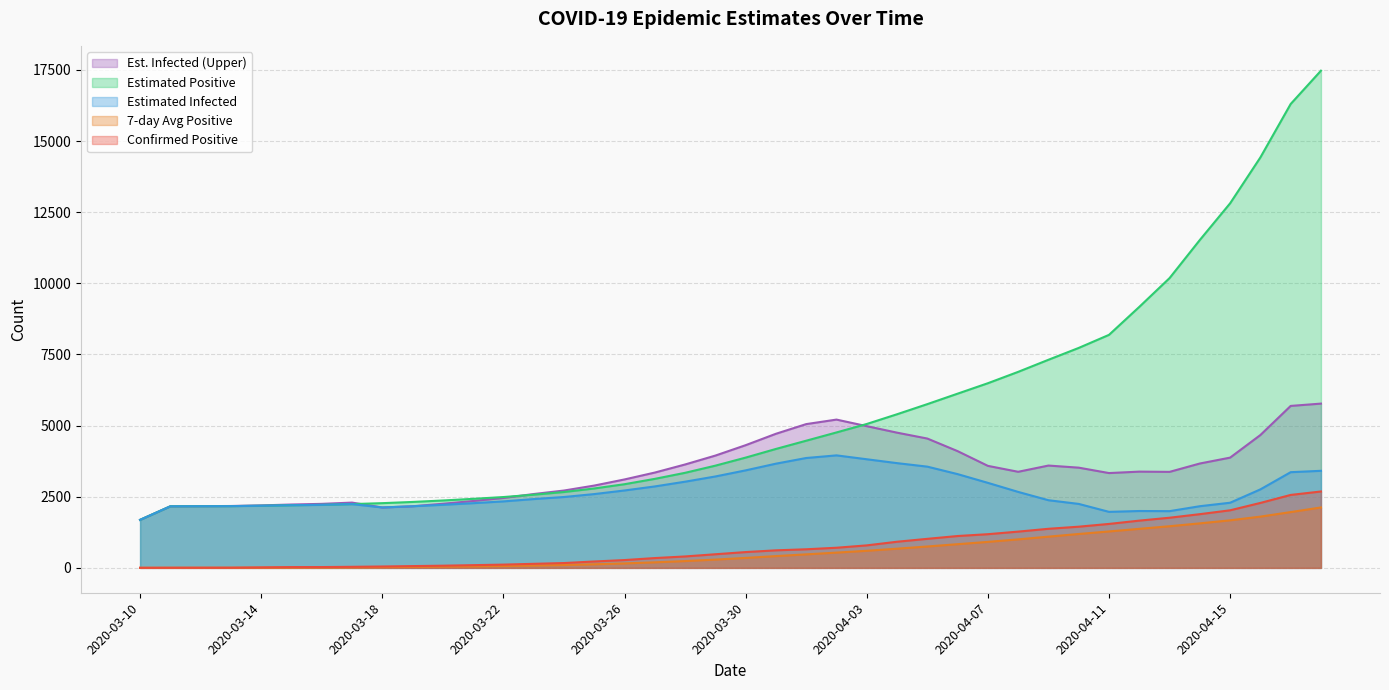

Rank the categories by positive value from lowest to highest.

2020-03-10, 2020-03-11, 2020-03-12, 2020-03-13, 2020-03-14, 2020-03-15, 2020-03-16, 2020-03-17, 2020-03-18, 2020-03-19, 2020-03-20, 2020-03-21, 2020-03-22, 2020-03-23, 2020-03-24, 2020-03-25, 2020-03-26, 2020-03-27, 2020-03-28, 2020-03-29, 2020-03-30, 2020-03-31, 2020-04-01, 2020-04-02, 2020-04-03, 2020-04-04, 2020-04-05, 2020-04-06, 2020-04-07, 2020-04-08, 2020-04-09, 2020-04-10, 2020-04-11, 2020-04-12, 2020-04-13, 2020-04-14, 2020-04-15, 2020-04-16, 2020-04-17, 2020-04-18